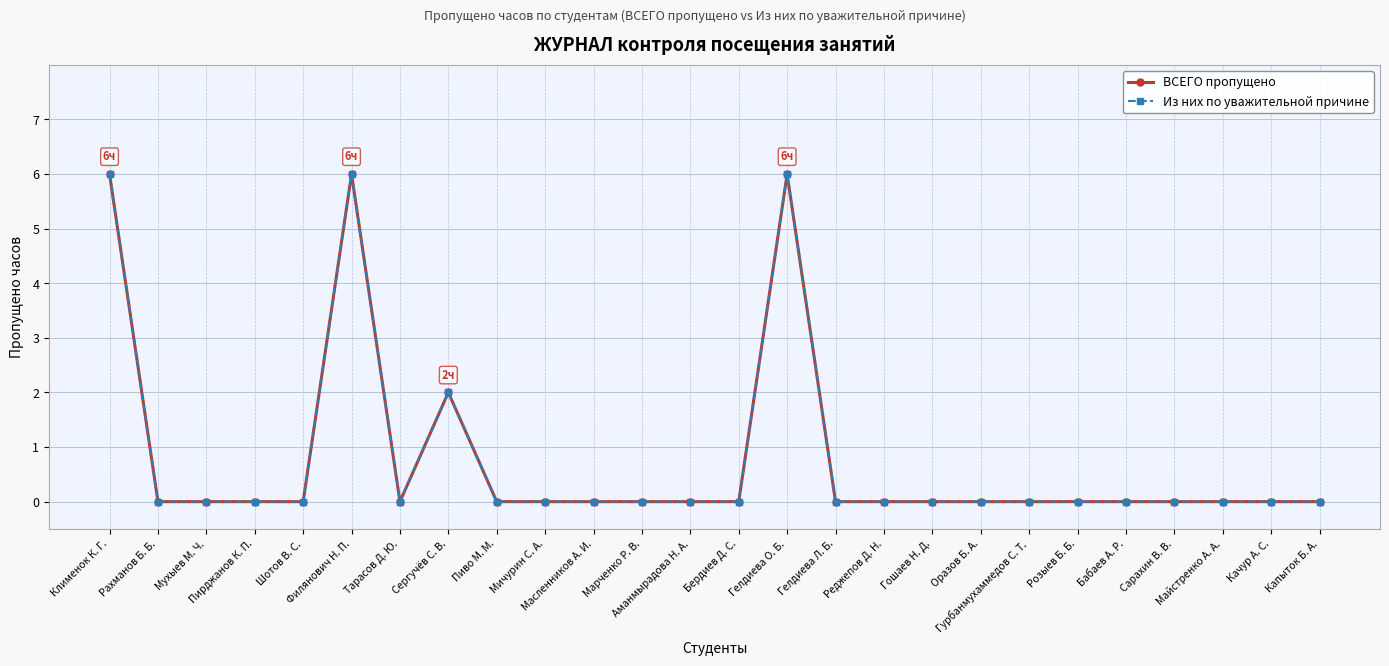

True or false: Из них по уважительной причине and ВСЕГО пропущено cross at least once.

False